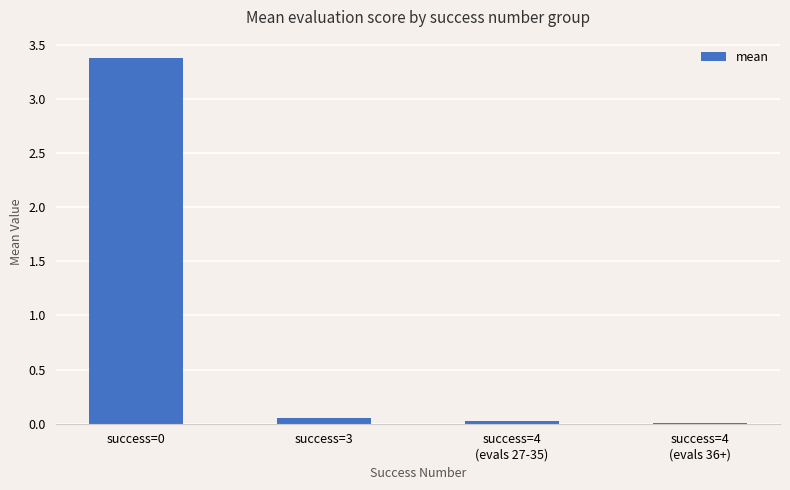

What is the greatest value displayed?

3.4